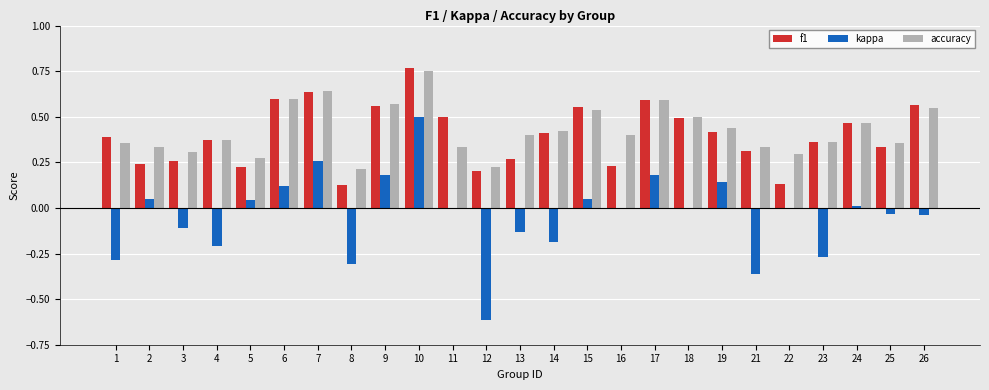

How many series are shown in this chart?

3